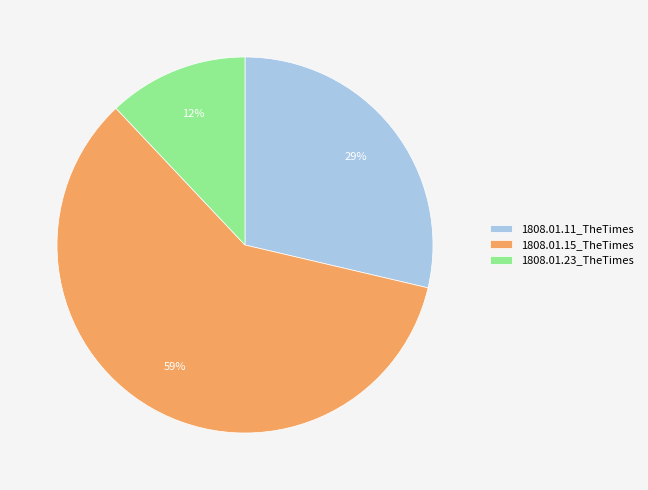

Do 1808.01.23_TheTimes and 1808.01.11_TheTimes together represent more than half of the pie?

No